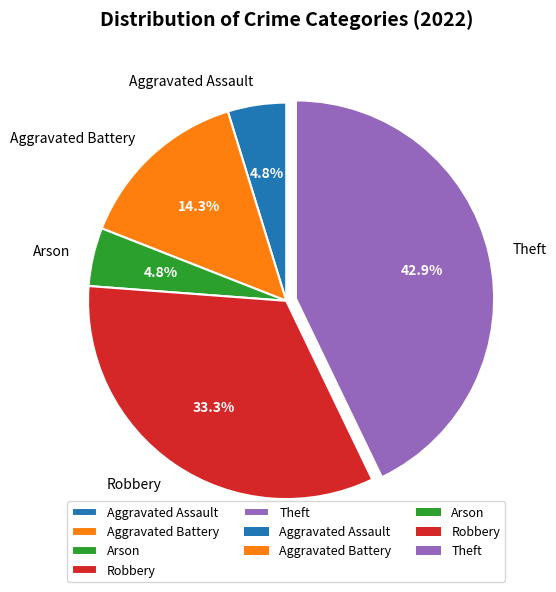

Which slice is the largest?

Theft